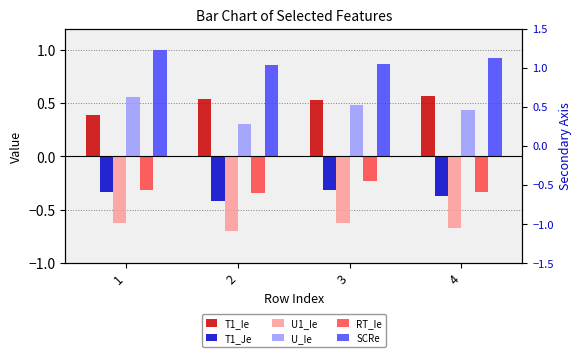

True or false: U_Ie has a value of 0.7 at 1.

False